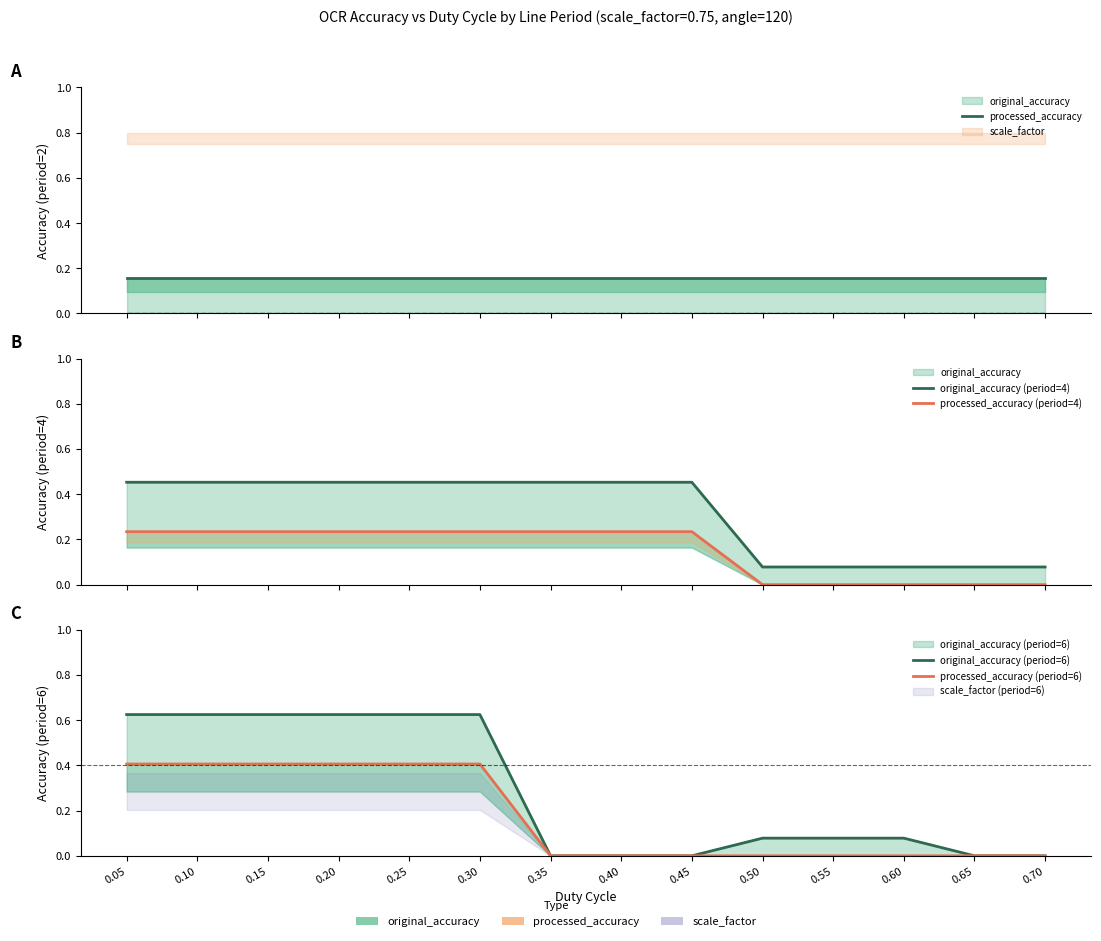

Reading left to right, list all the values displayed in this chart.

processed_accuracy: 0.05=0.2	0.10=0.2	0.15=0.2	0.20=0.2	0.25=0.2	0.30=0.2	0.35=0.2	0.40=0.2	0.45=0.2	0.50=0.2	0.55=0.2	0.60=0.2	0.65=0.2	0.70=0.2
original_accuracy (period=4): 0.05=0.5	0.10=0.5	0.15=0.5	0.20=0.5	0.25=0.5	0.30=0.5	0.35=0.5	0.40=0.5	0.45=0.5	0.50=0.1	0.55=0.1	0.60=0.1	0.65=0.1	0.70=0.1
processed_accuracy (period=4): 0.05=0.2	0.10=0.2	0.15=0.2	0.20=0.2	0.25=0.2	0.30=0.2	0.35=0.2	0.40=0.2	0.45=0.2	0.50=0.0	0.55=0.0	0.60=0.0	0.65=0.0	0.70=0.0
original_accuracy (period=6): 0.05=0.6	0.10=0.6	0.15=0.6	0.20=0.6	0.25=0.6	0.30=0.6	0.35=0.0	0.40=0.0	0.45=0.0	0.50=0.1	0.55=0.1	0.60=0.1	0.65=0.0	0.70=0.0
processed_accuracy (period=6): 0.05=0.4	0.10=0.4	0.15=0.4	0.20=0.4	0.25=0.4	0.30=0.4	0.35=0.0	0.40=0.0	0.45=0.0	0.50=0.0	0.55=0.0	0.60=0.0	0.65=0.0	0.70=0.0